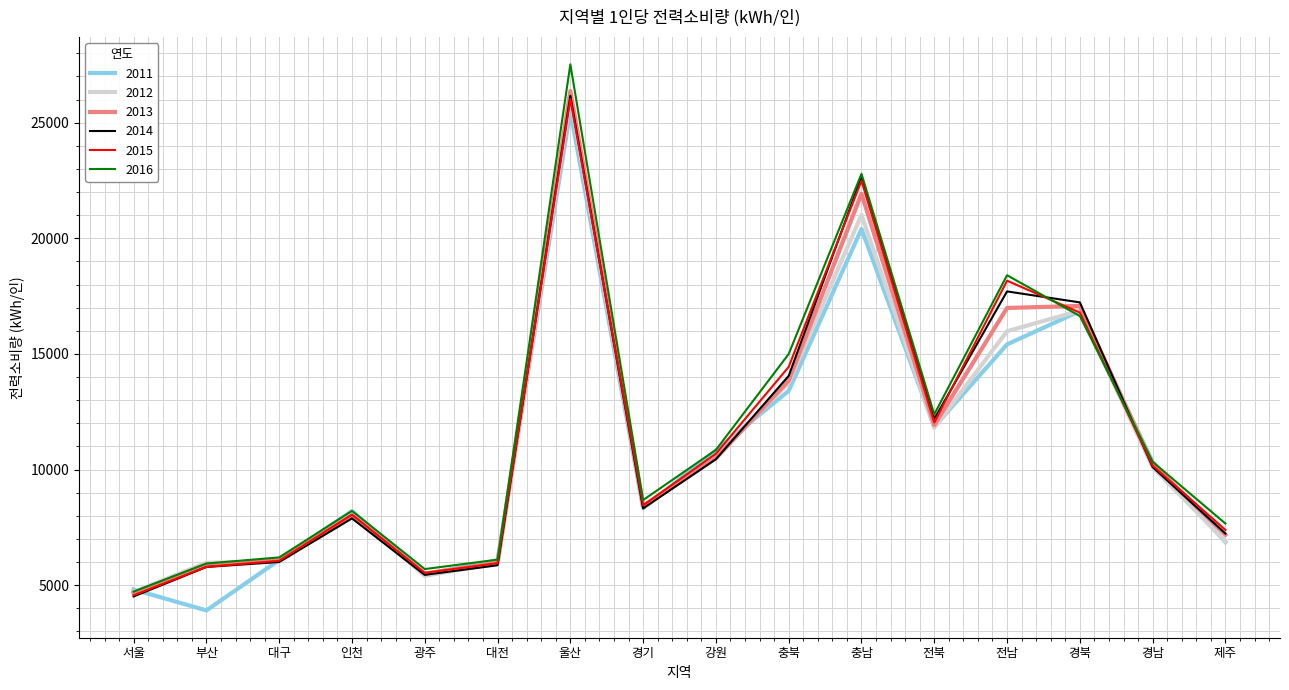

Which series has the largest range (max minus min)?

2016